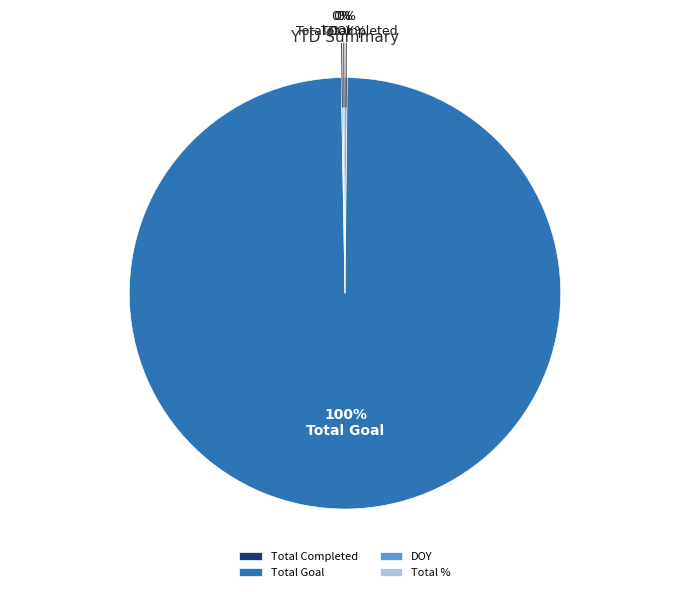

Does any single category account for the majority?

Yes